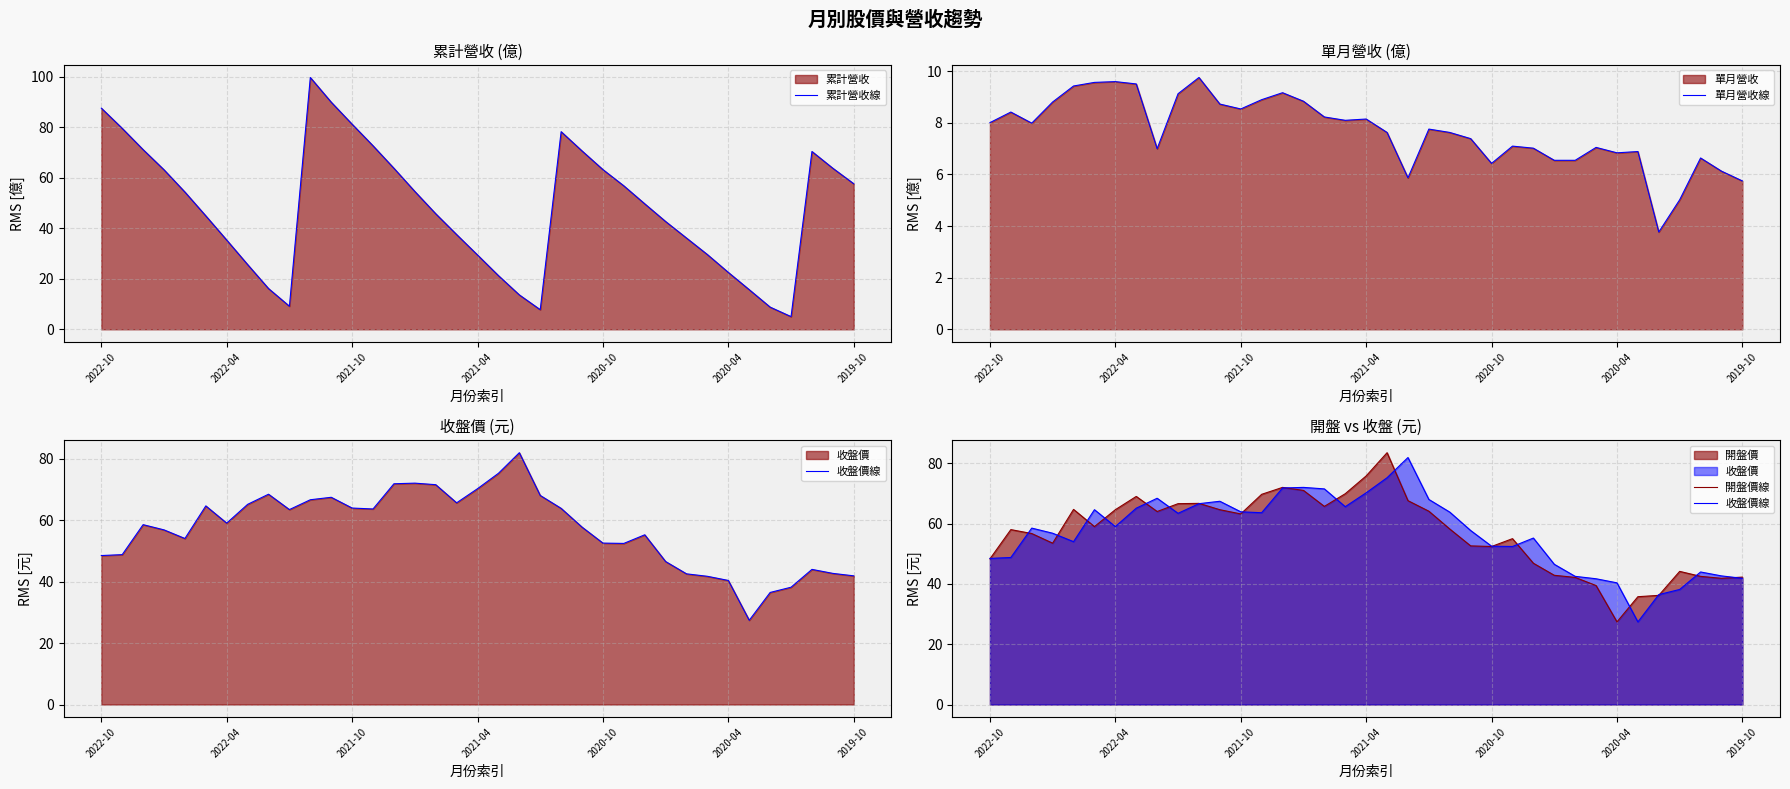

How many values in the 收盤價線 series are below 58?

18